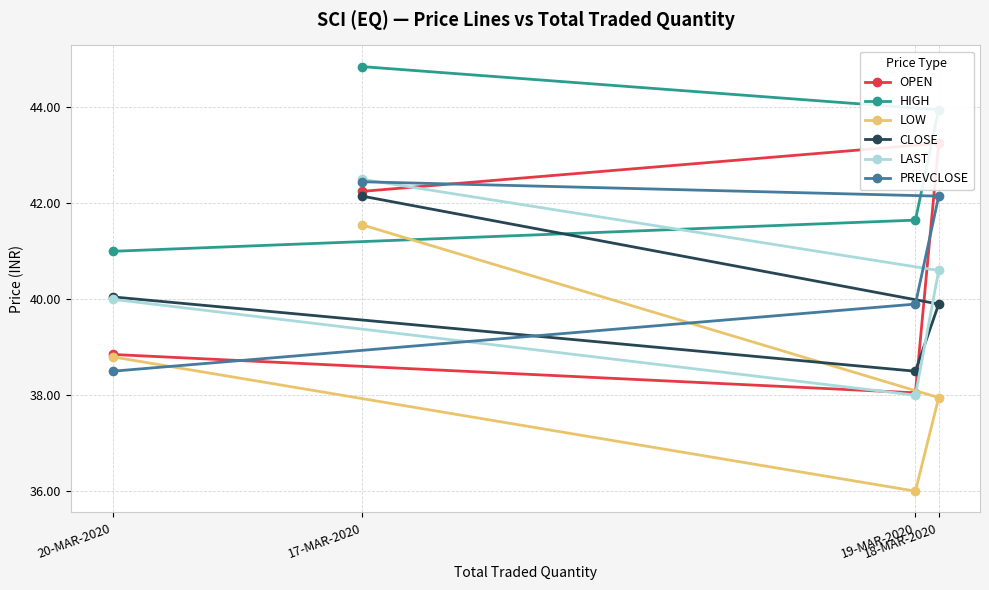

How many values in the CLOSE series exceed 40?

2